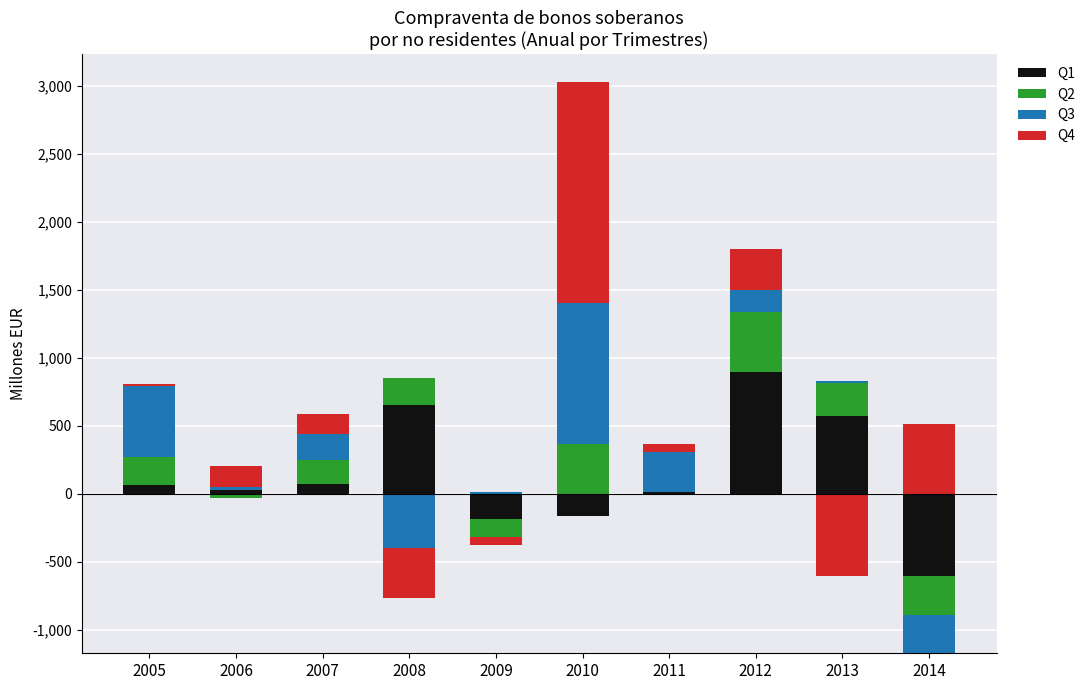

At which label does Q3 reach its peak?

2010